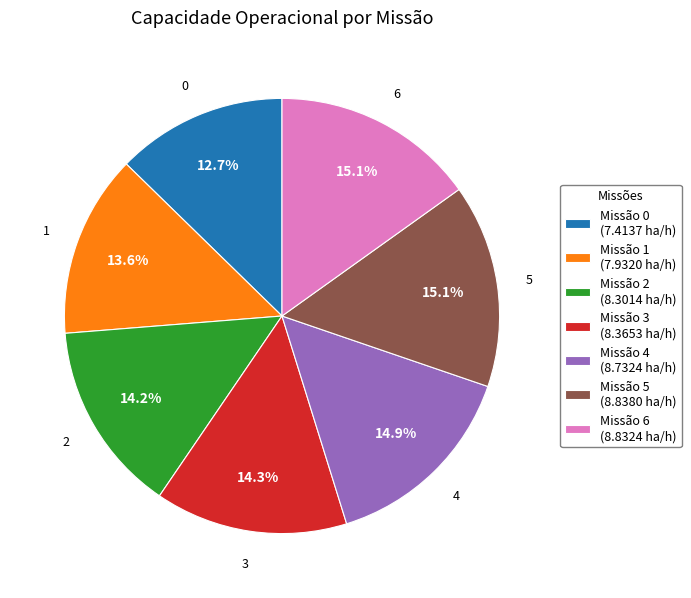

Does any single category account for the majority?

No